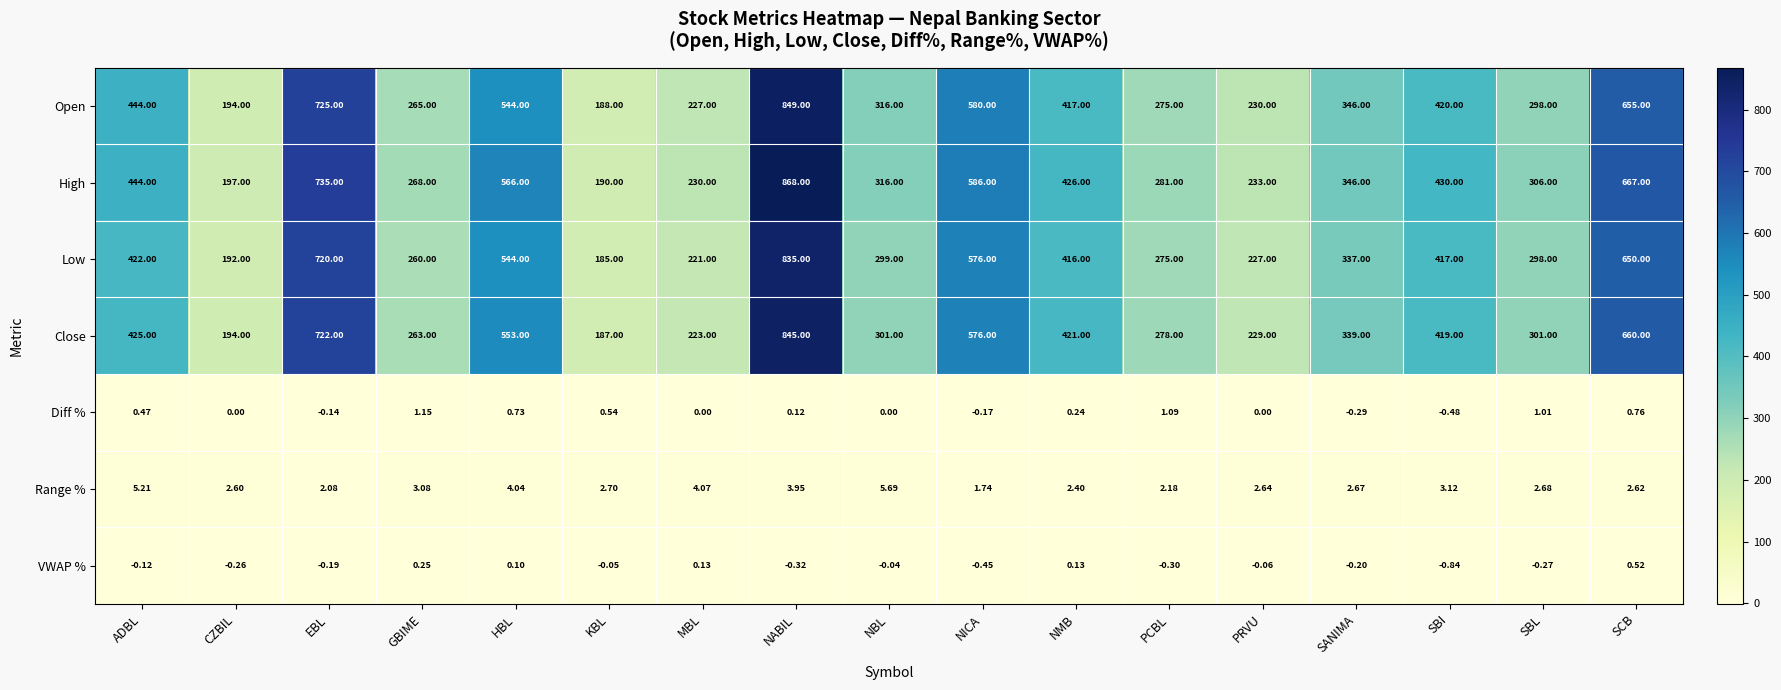

Which series has the largest range (max minus min)?

High